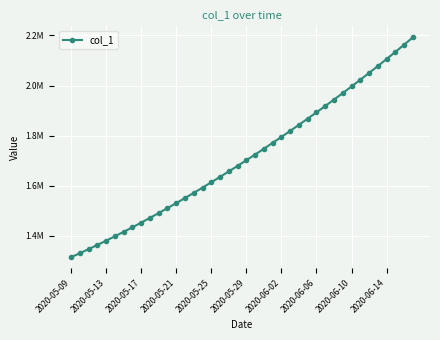

Is this an area chart (filled region under the line)?

No